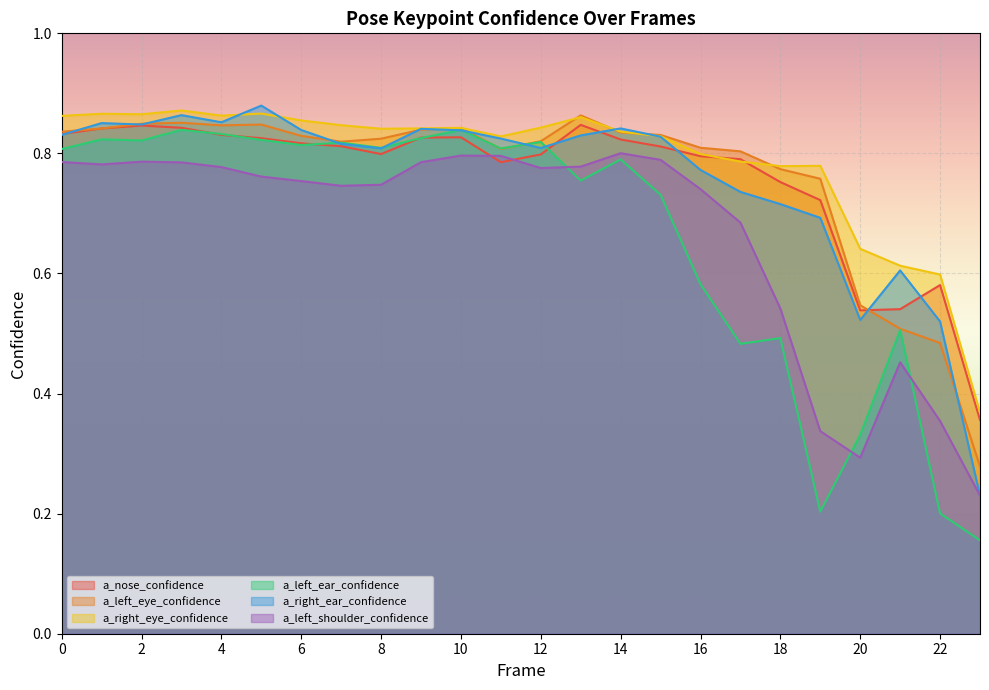

True or false: a_right_eye_confidence has a value of 0.9 at 1.

True